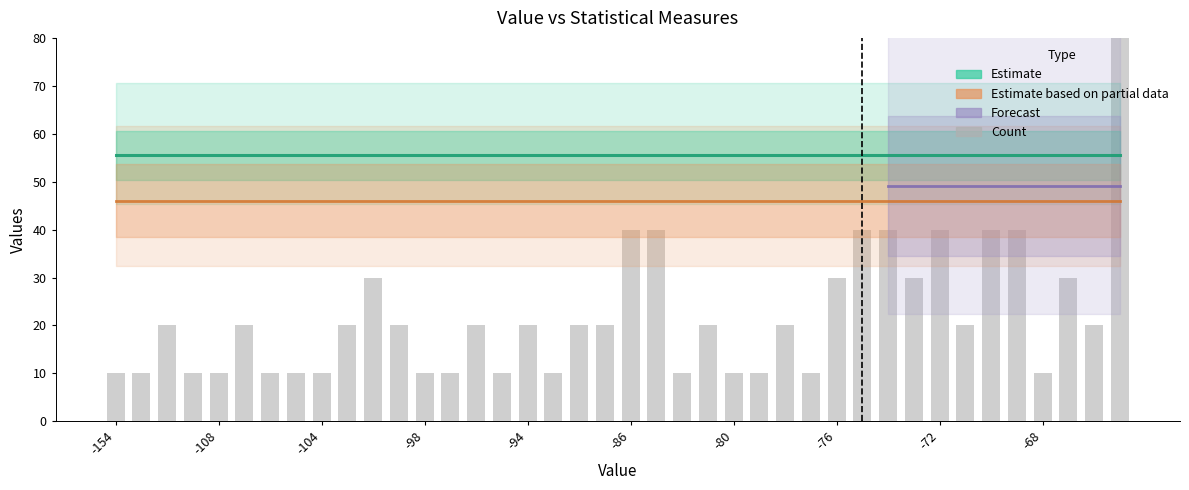

Which series changed the most between -121 and -96?

Count